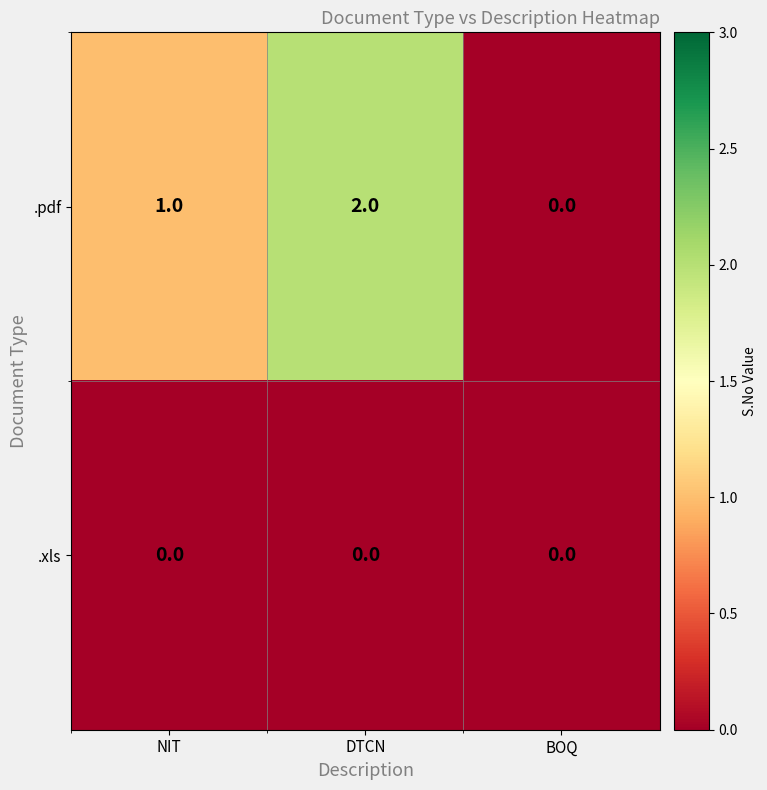

What is the total value across all series at DTCN?

2